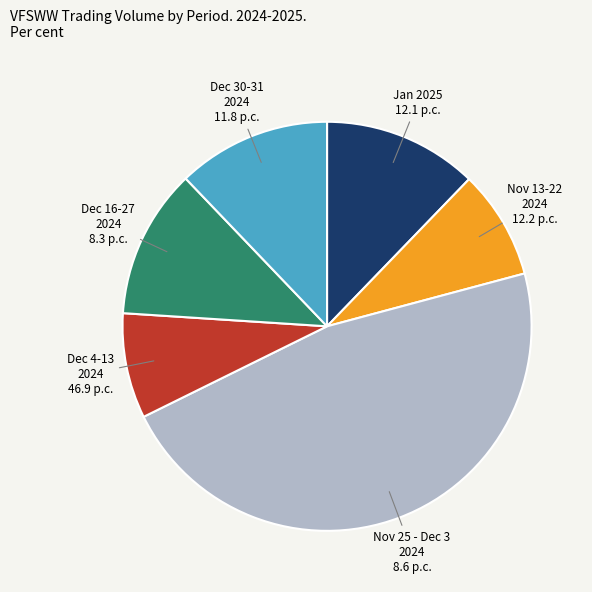

Is there any slice that represents more than half of the pie?

No